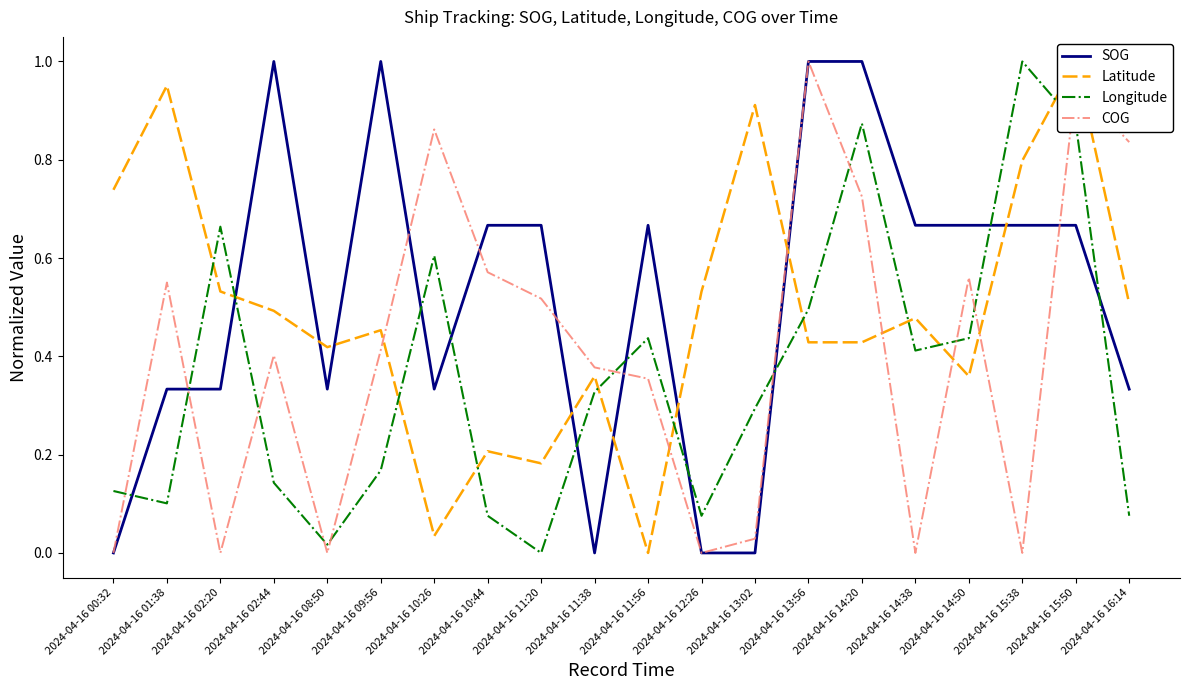

What position from the left is 2024-04-16 11:56?

11